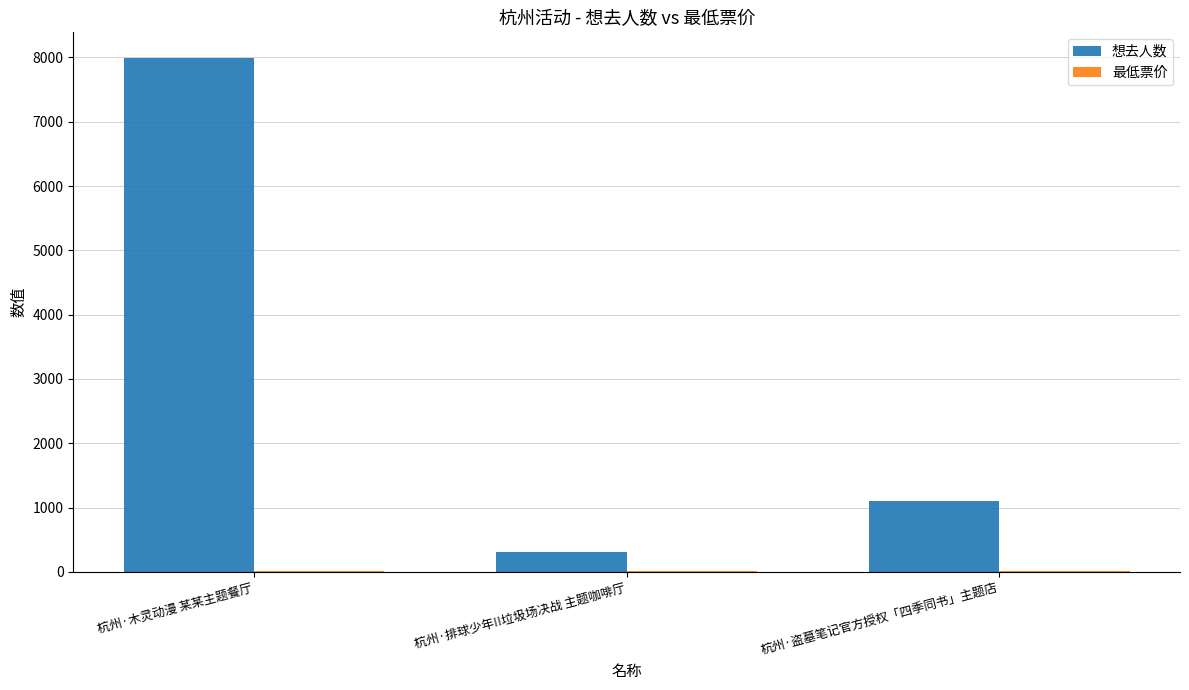

Which series has the largest total across all categories?

想去人数